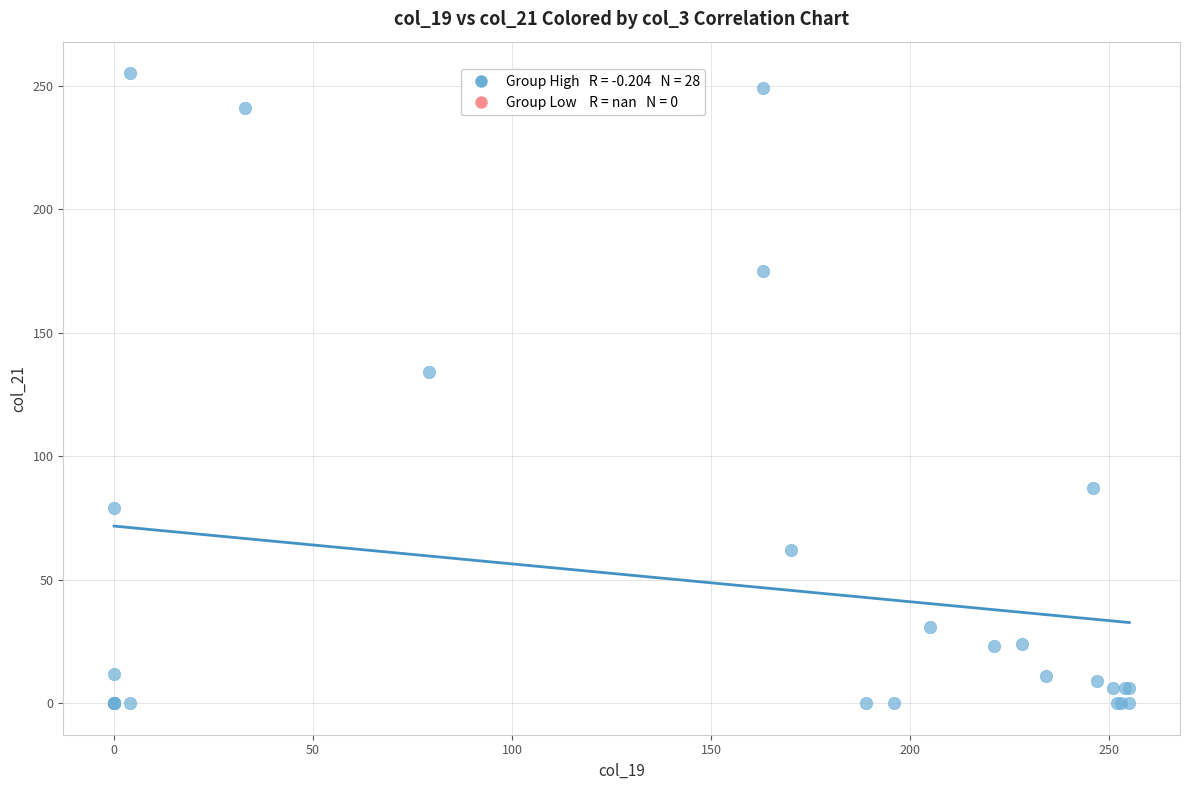

What Y value in the scatter plot is closest to 127?

134